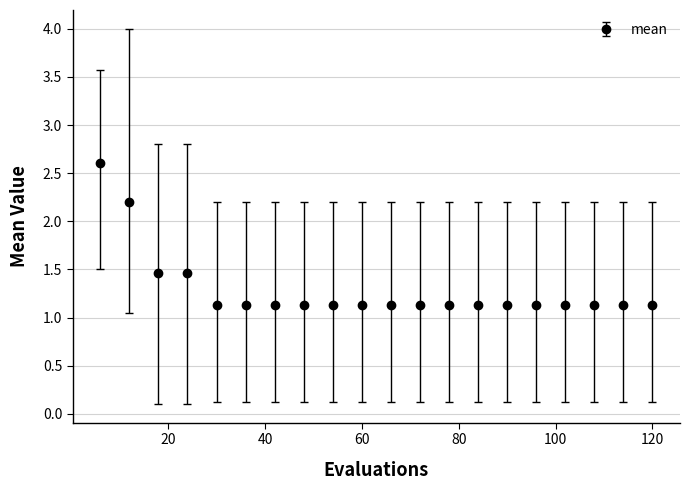

What is the sum of all values?

25.8